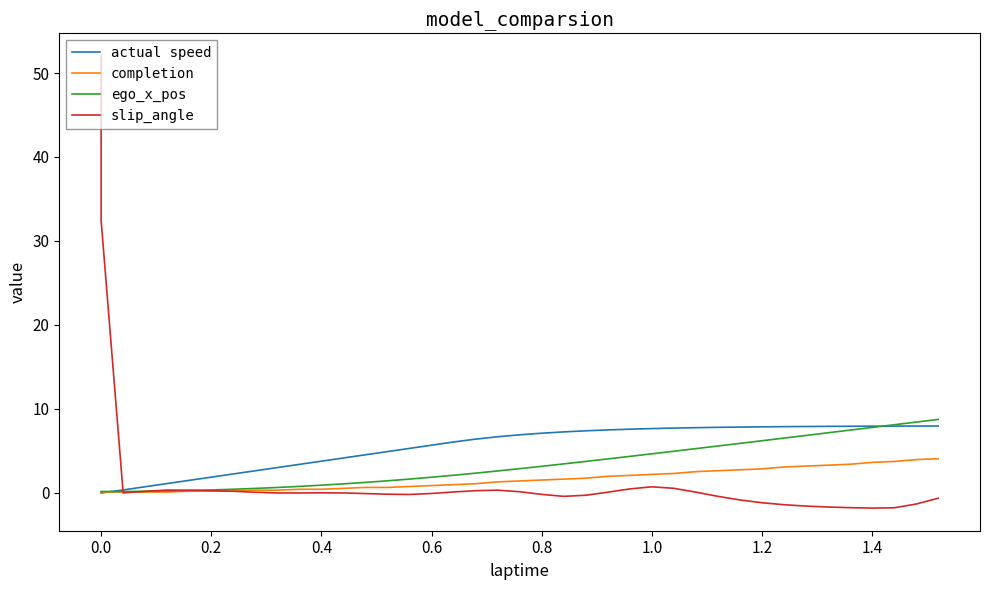

What is the difference between the maximum and second lowest values in the completion series?

4.0